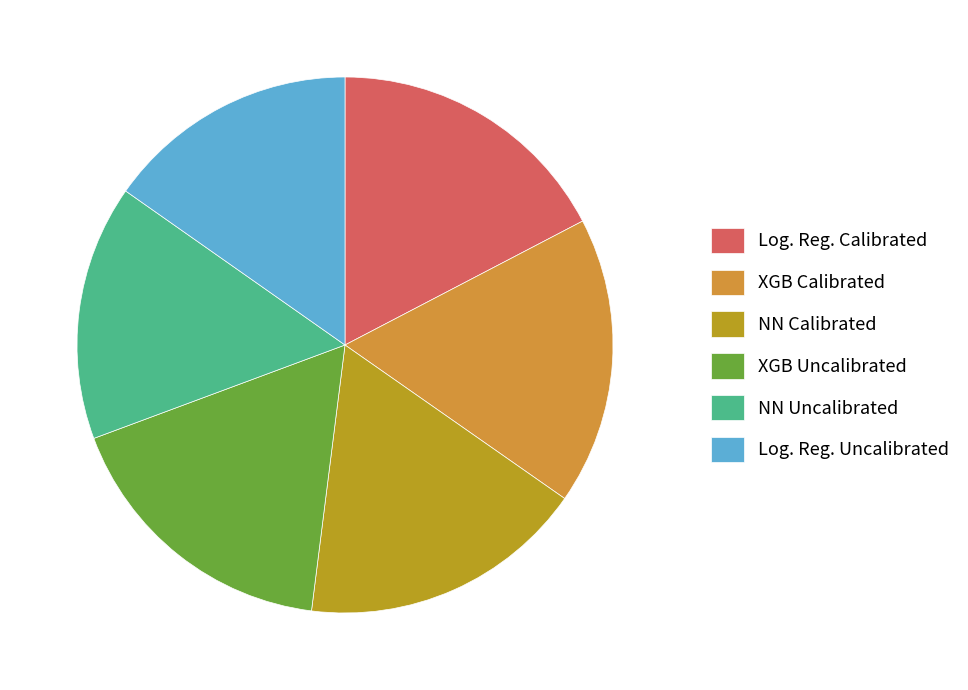

Does NN Uncalibrated represent more than half of the total?

No